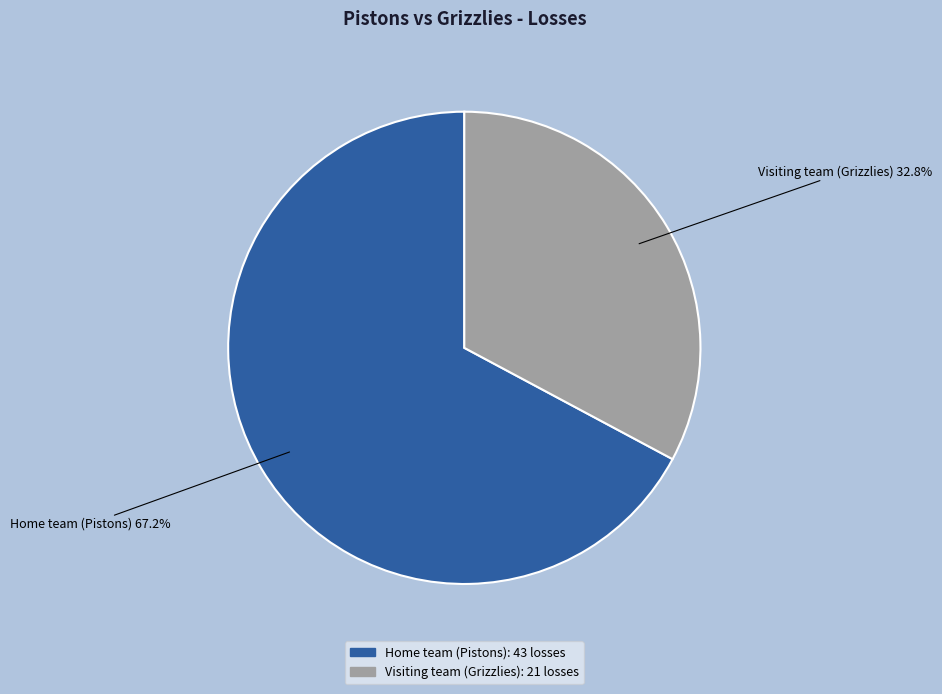

Does Home team (Pistons) account for over 50% of the chart?

Yes